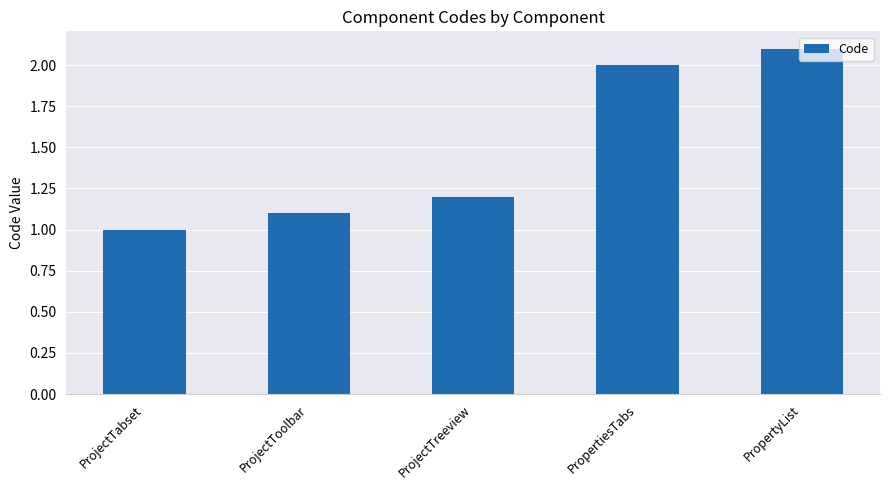

What is the change in value from ProjectTabset to PropertiesTabs?

+1.0